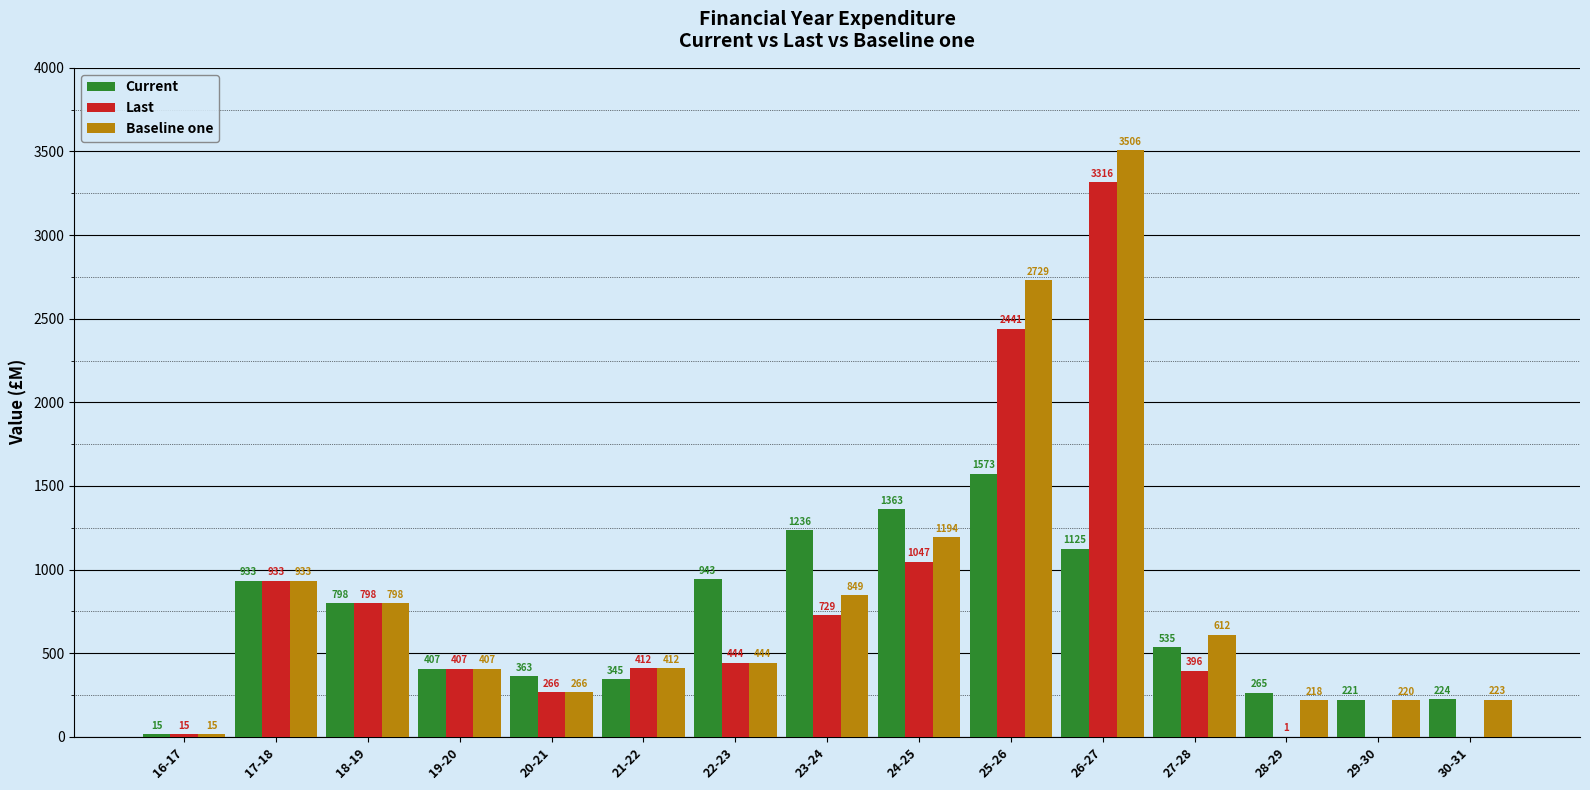

The value of Baseline one at 27-28 is 612.0. True or false?

True